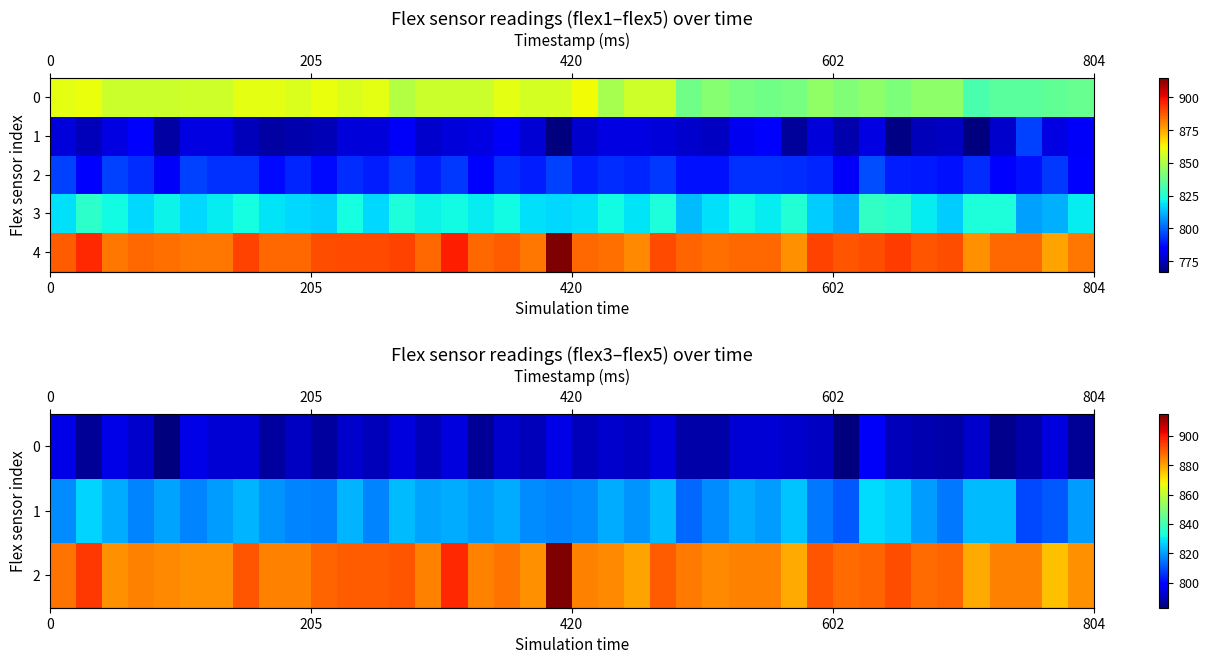

What is the lowest value of the row_3 series?

809